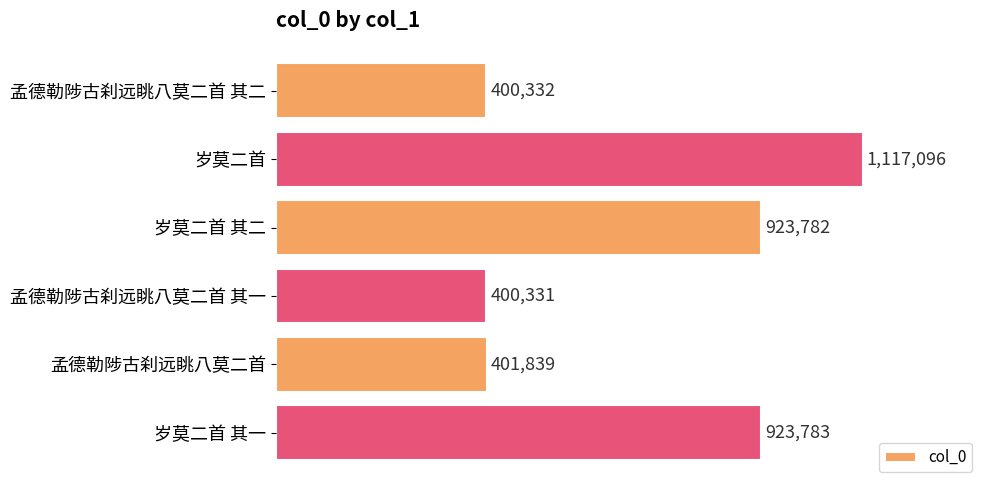

What is the difference between the maximum and minimum values?

716765